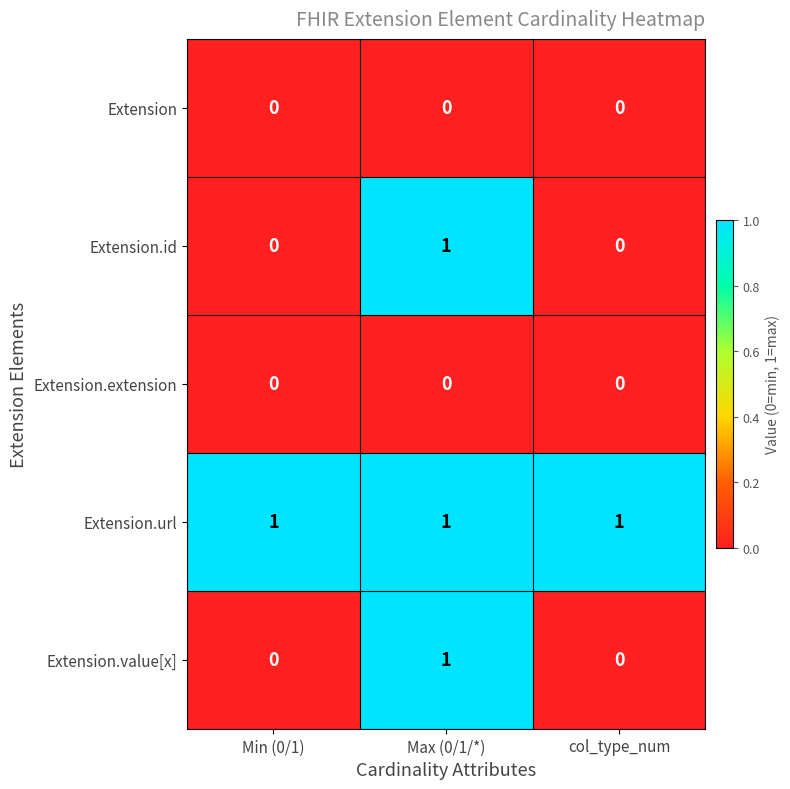

The value of Extension.value[x] at Min (0/1) is 1. True or false?

False